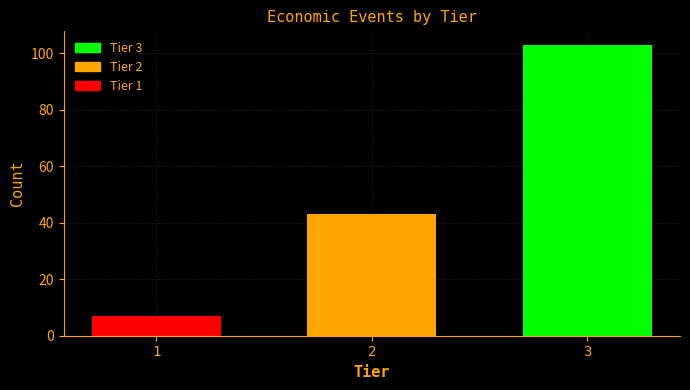

Reading left to right, transcribe all the data shown in this chart.

7	43	103